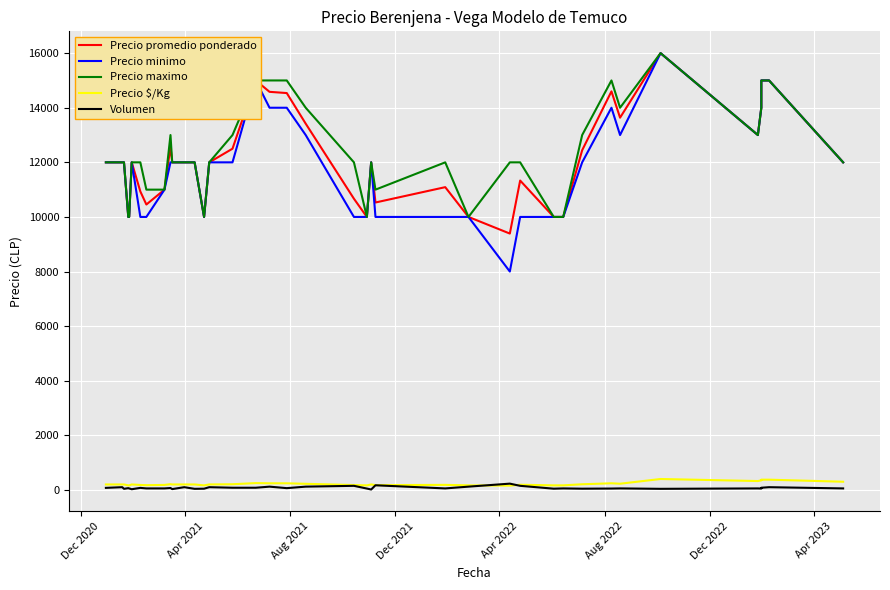

Reading left to right, transcribe all the data shown in this chart.

Precio promedio ponderado: 12000	12000	12000	10000	10000	12000	10933	10455	11000	12571	12000	12000	12000	10000	12000	12500	15000	14583	14538	13417	10667	10000	12000	10529	11091	10000	9391	11333	10000	10000	10000	12444	14600	13636	16000	13000	14000	15000	15000	12000
Precio minimo: 12000	12000	12000	10000	10000	12000	10000	10000	11000	12000	12000	12000	12000	10000	12000	12000	15000	14000	14000	13000	10000	10000	12000	10000	10000	10000	8000	10000	10000	10000	10000	12000	14000	13000	16000	13000	14000	15000	15000	12000
Precio maximo: 12000	12000	12000	10000	10000	12000	12000	11000	11000	13000	12000	12000	12000	10000	12000	13000	15000	15000	15000	14000	12000	10000	12000	11000	12000	10000	12000	12000	10000	10000	10000	13000	15000	14000	16000	13000	14000	15000	15000	12000
Precio $/Kg: 200	200	200	167	167	200	182	174	183	210	200	200	200	167	200	208	250	243	242	224	178	167	200	175	185	167	157	189	167	167	167	207	243	227	400	325	350	375	375	300
Volumen: 75	100	40	65	55	25	75	55	55	70	30	100	40	45	100	80	80	120	65	120	150	50	15	170	55	120	230	150	45	50	55	45	50	55	40	55	50	80	100	55